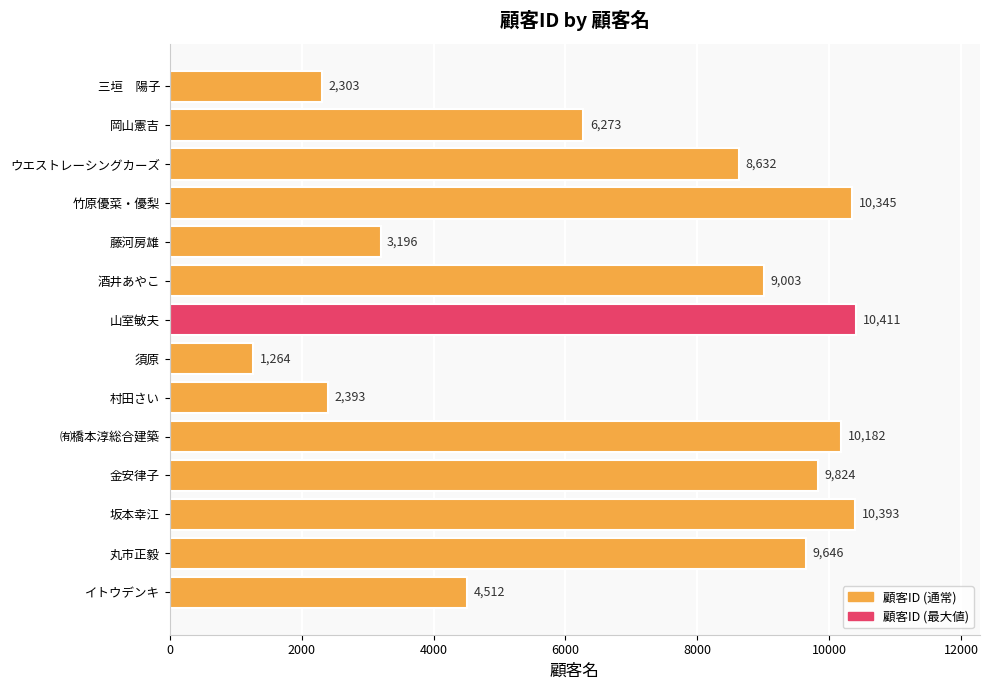

Rank the categories by value from highest to lowest.

山室敏夫, 坂本幸江, 竹原優菜・優梨, ㈲橋本淳総合建築, 金安律子, 丸市正毅, 酒井あやこ, ウエストレーシングカーズ, 岡山憲吉, イトウデンキ, 藤河房雄, 村田さい, 三垣　陽子, 須原